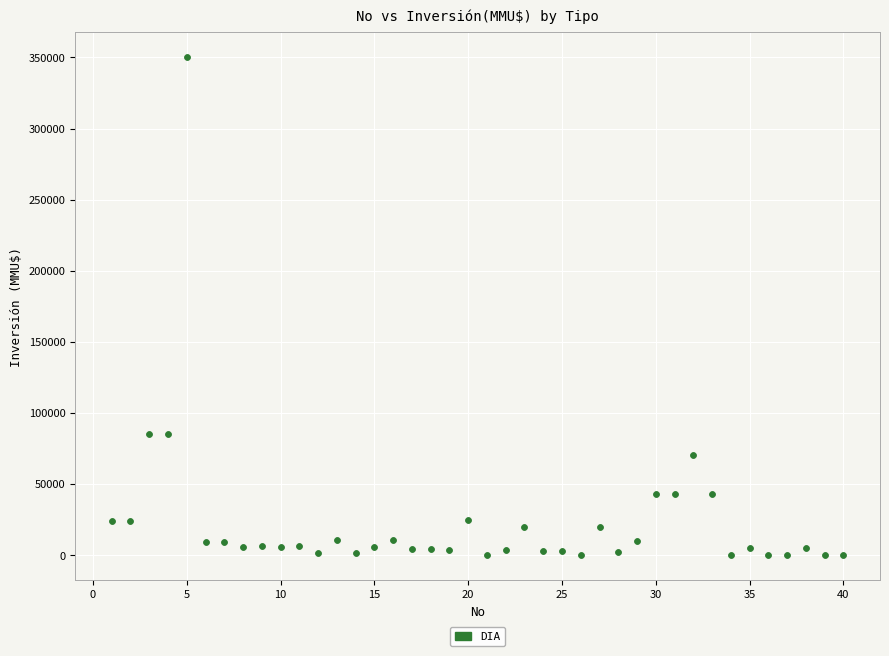

What is the range of X values (max minus min)?

39